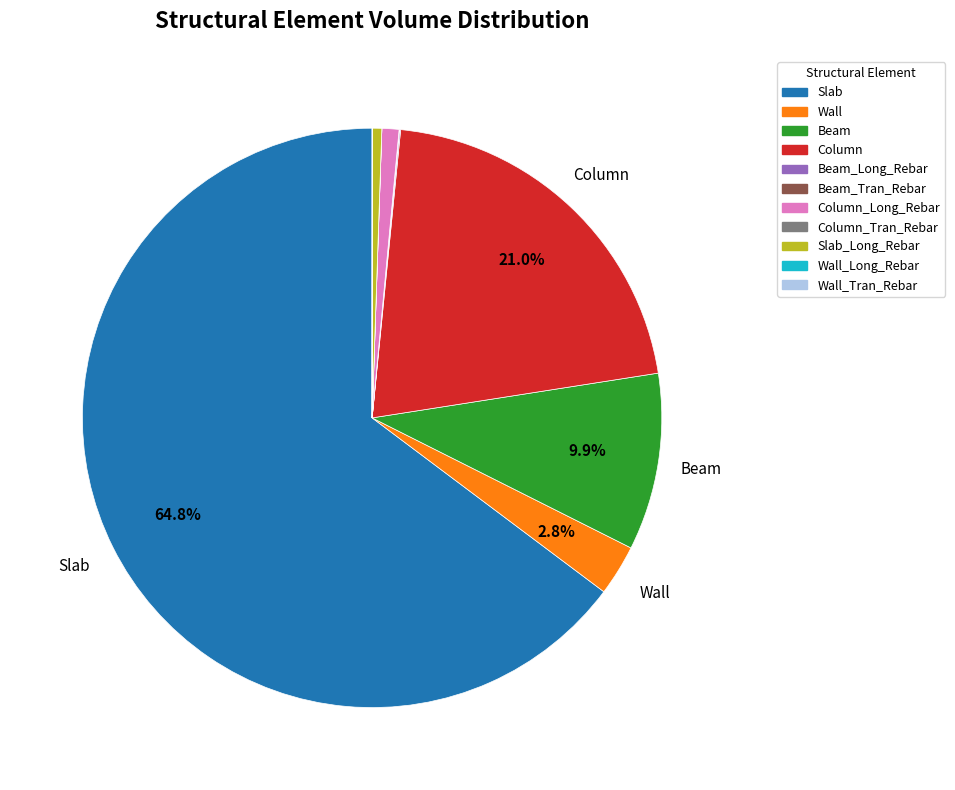

Does Wall account for over 50% of the chart?

No